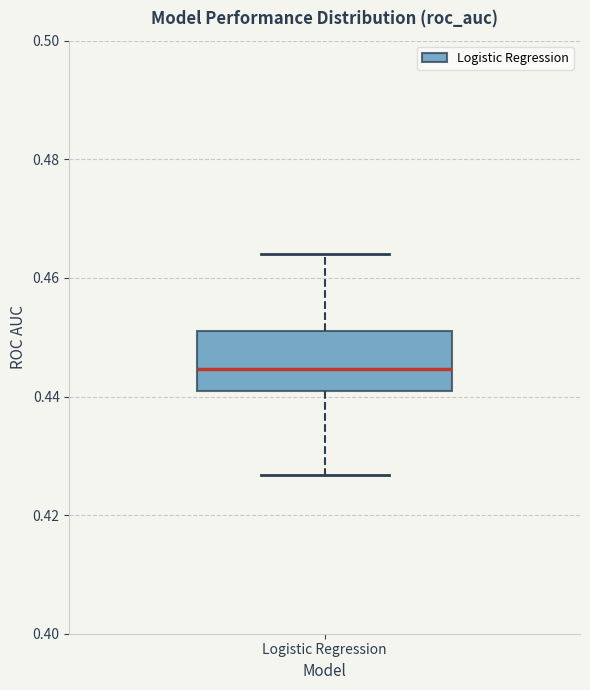

Read this box plot against the y-axis: the position of the median line, the range covered by the box, and the ends of both whiskers. The values are not printed on the chart, so give them approximately, as read against the axis.

median 0.444, box 0.440 to 0.452, whiskers 0.426 to 0.464